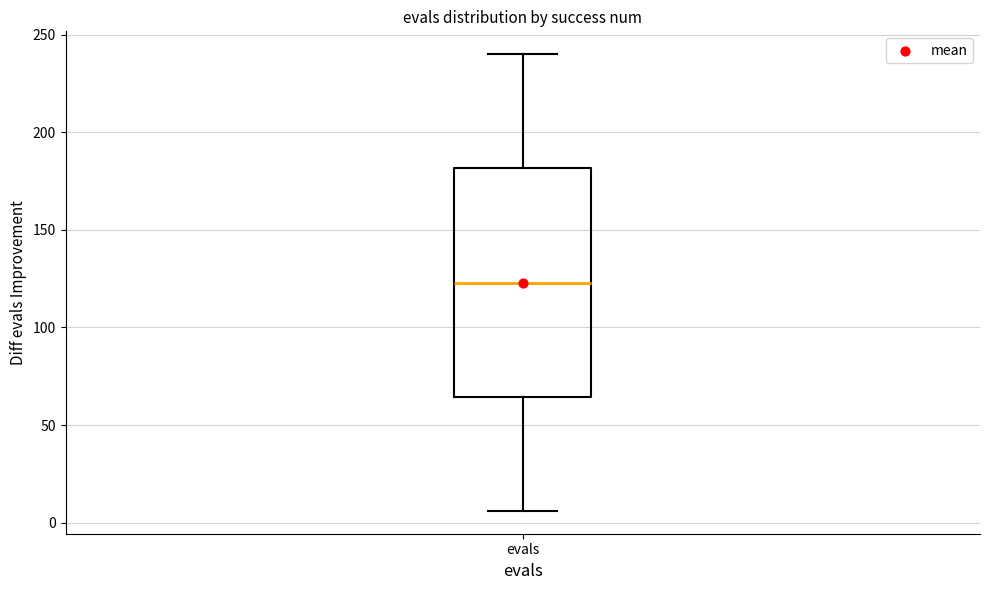

Where does the median line of the box for evals sit on the y-axis? The values are not printed on the chart, so give them approximately, as read against the axis.

125